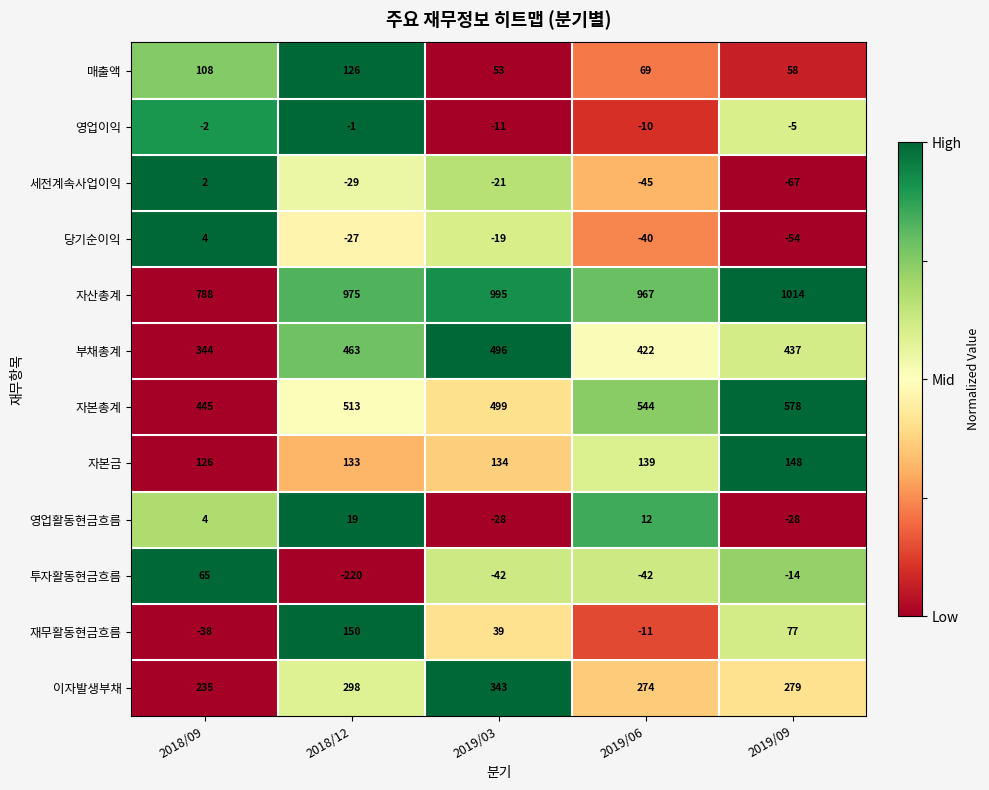

Between 2018/12 and 2019/03, which series saw the biggest shift?

투자활동현금흐름